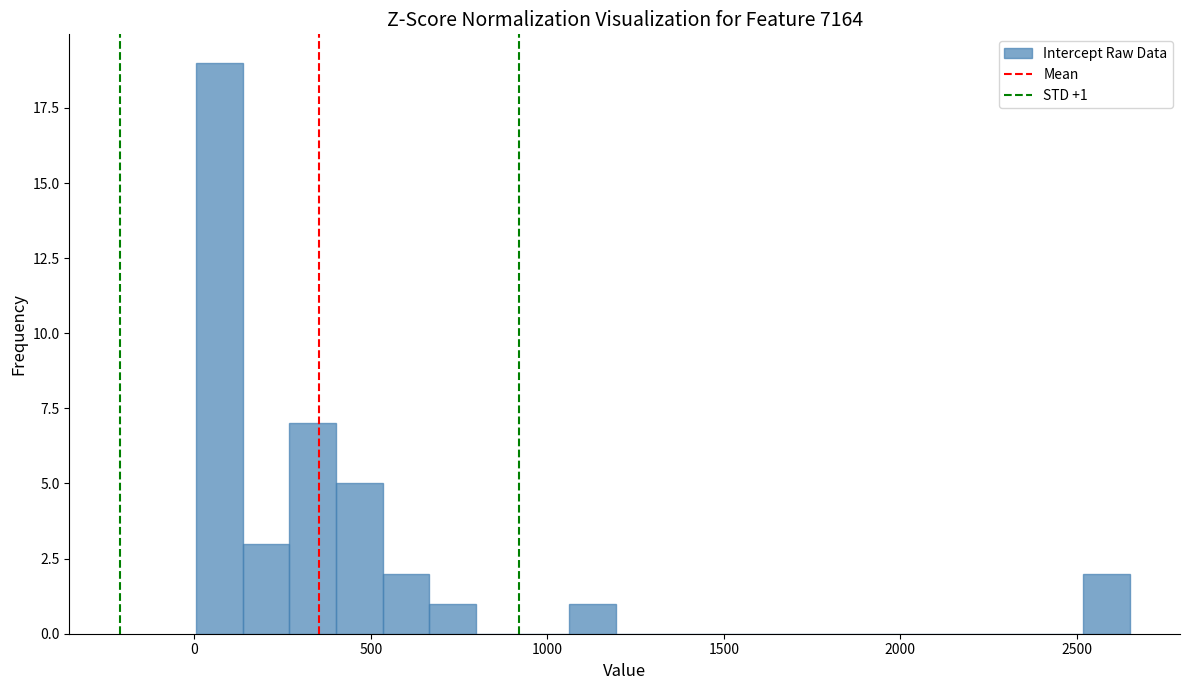

Around what value on the x-axis is the tallest bar? Give the approximate position of its centre, as read against the axis.

50